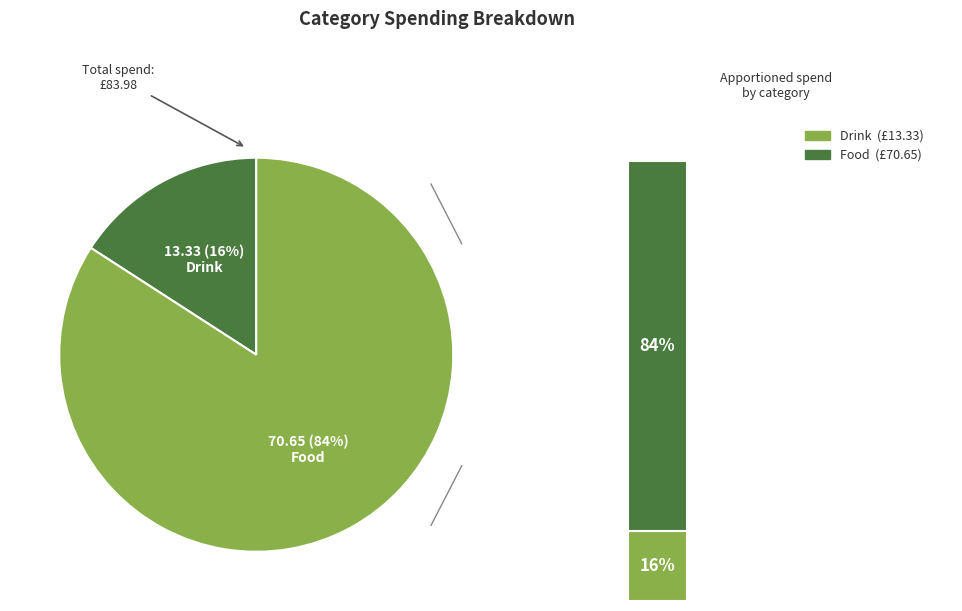

What percentage is the Food slice, to the nearest percent?

84%